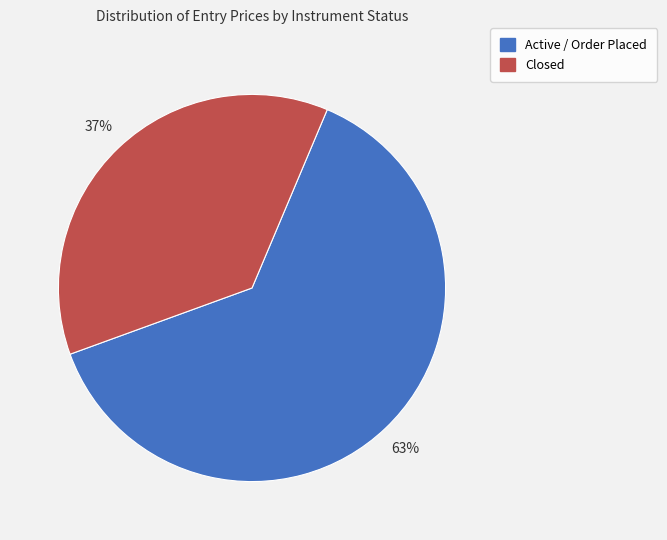

Is there any slice that represents more than half of the pie?

Yes